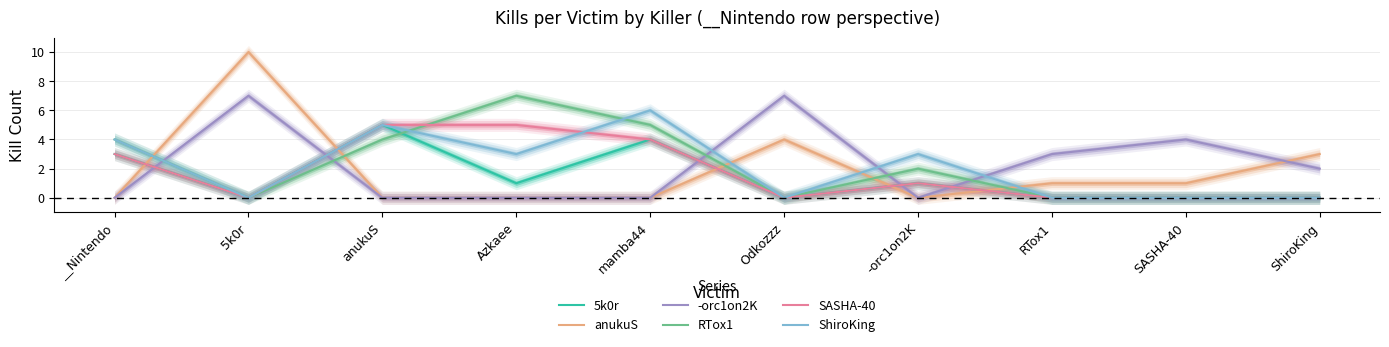

Rank the series by their maximum value, from lowest to highest.

5k0r, SASHA-40, ShiroKing, -orc1on2K, RTox1, anukuS